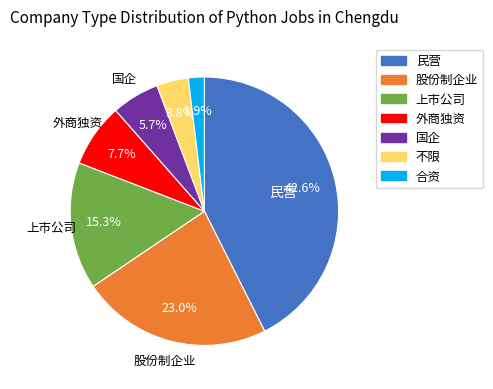

To the nearest percent, what is the combined percentage of 合资 and 不限?

6%